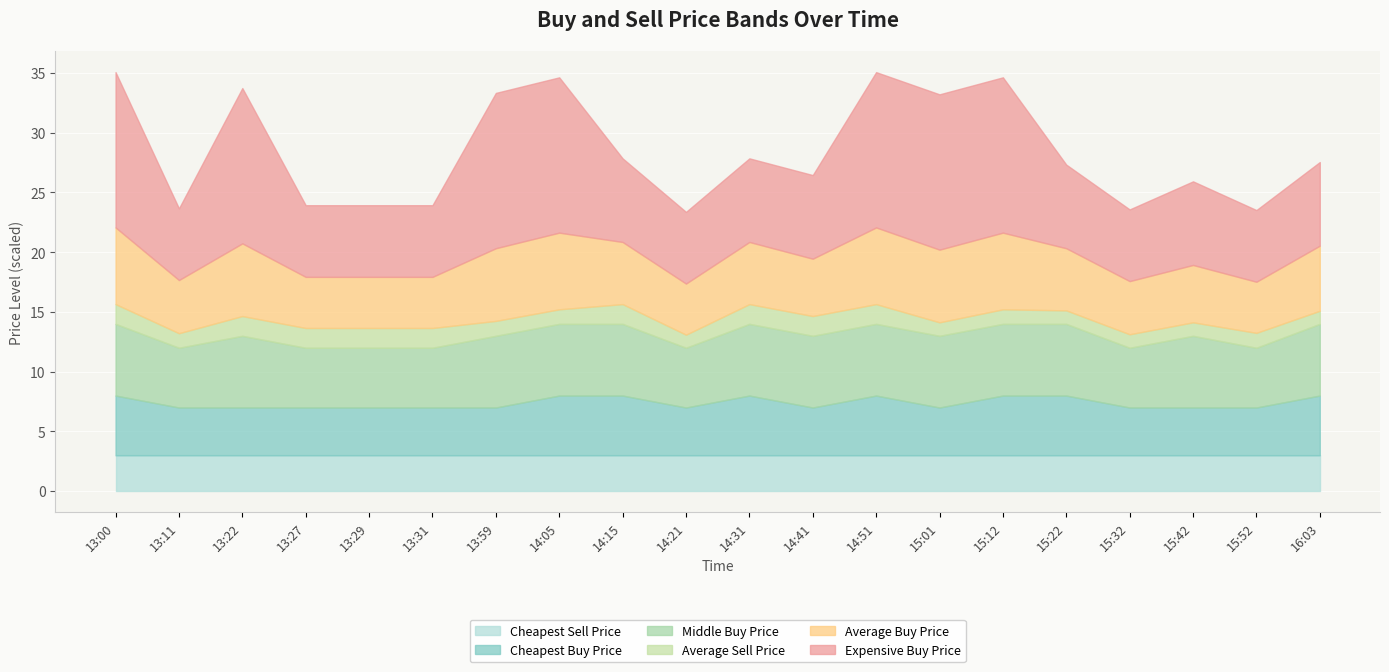

What is the total value across all series at 16:03?

27.5